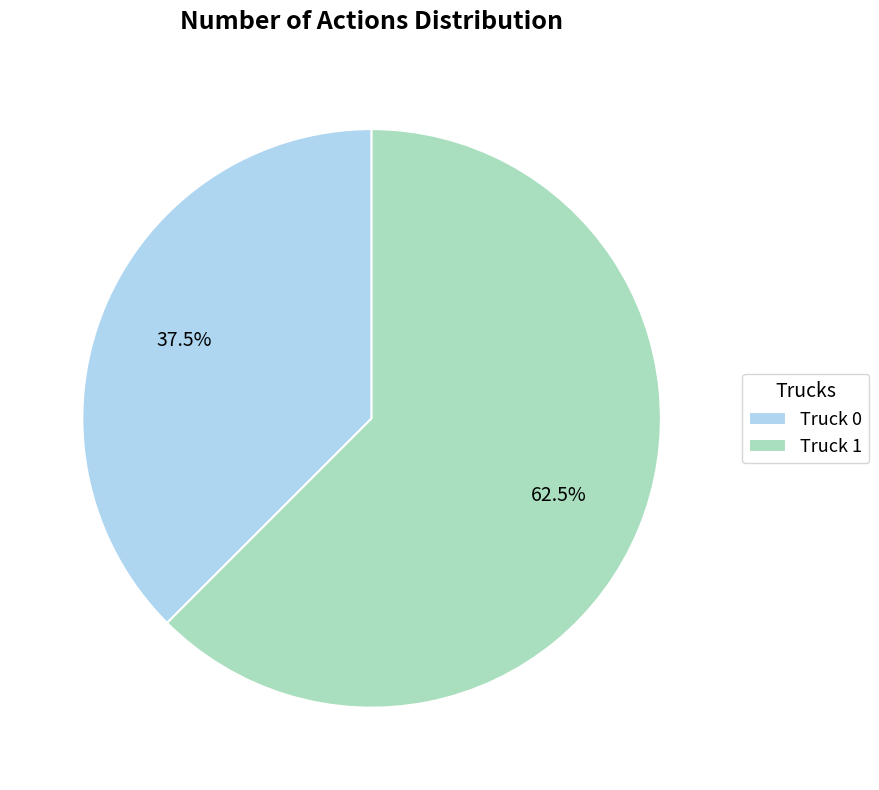

Between Truck 0 and Truck 1, which is larger?

Truck 1